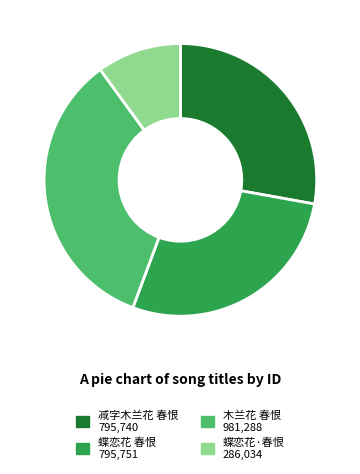

Is 减字木兰花 春恨 the majority of the pie?

No